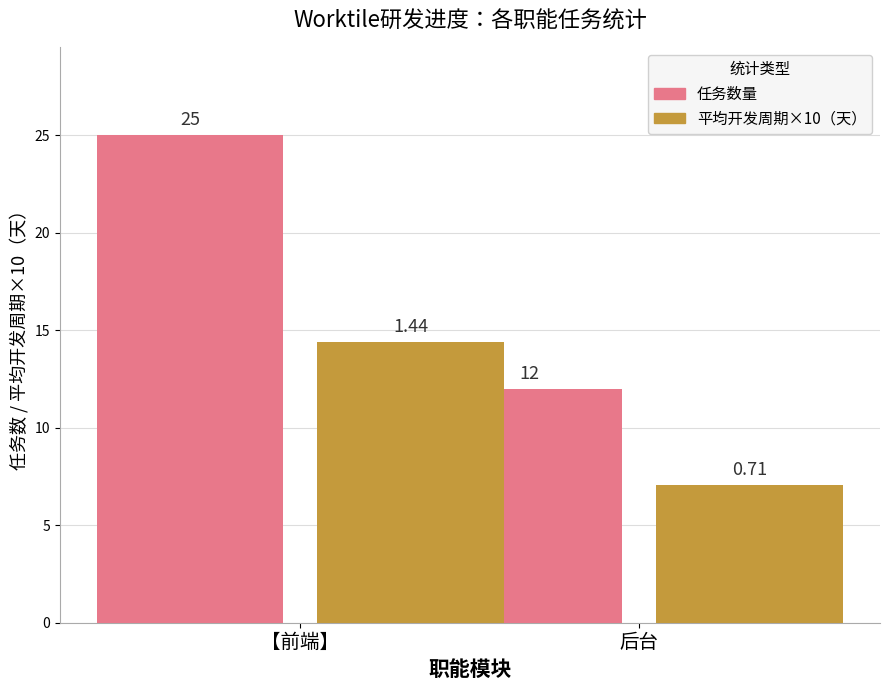

Which series changed the most between 【前端】 and 后台?

任务数量